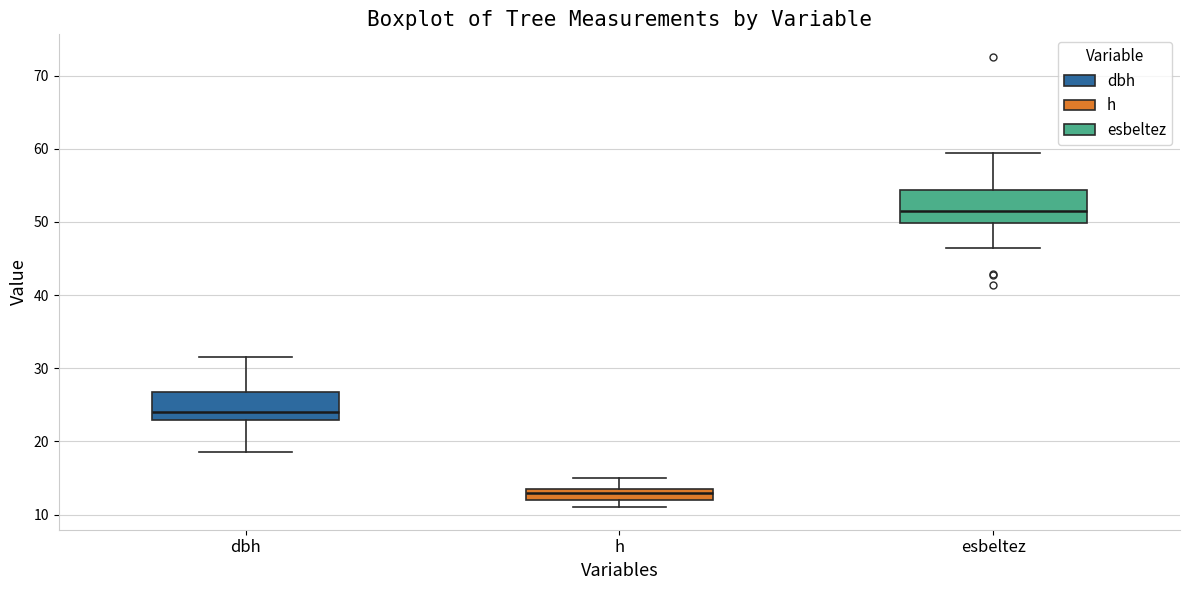

Reading left to right, read every box against the y-axis: the position of its median line, the range the box covers, and the ends of its whiskers. The values are not printed on the chart, so give them approximately, as read against the axis.

dbh: median 24, box 23 to 27, whiskers 19 to 32
h: median 13, box 12 to 14, whiskers 11 to 15
esbeltez: median 52, box 50 to 54, whiskers 46 to 59